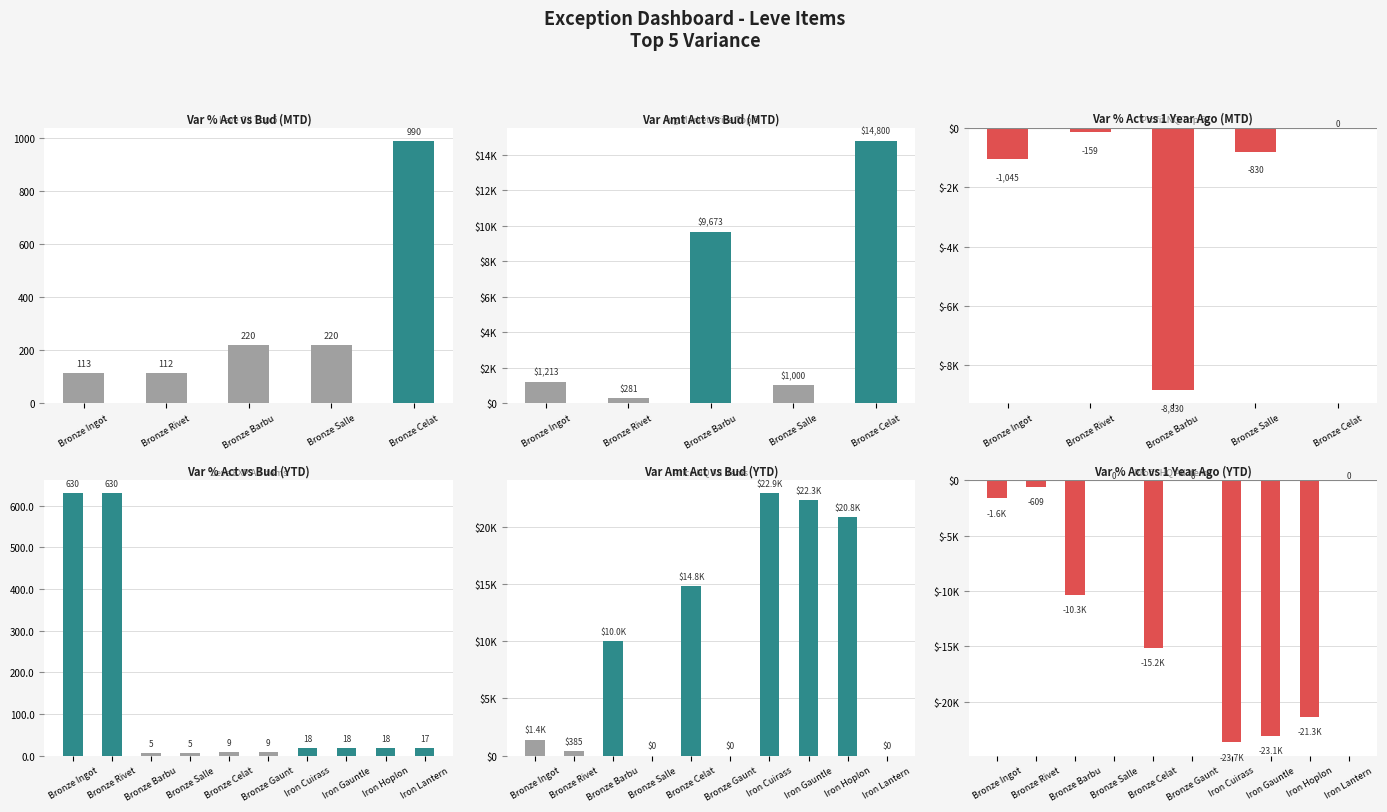

The LevePriceHQ series shows -714.9 at Bronze Ingot. True or false?

False